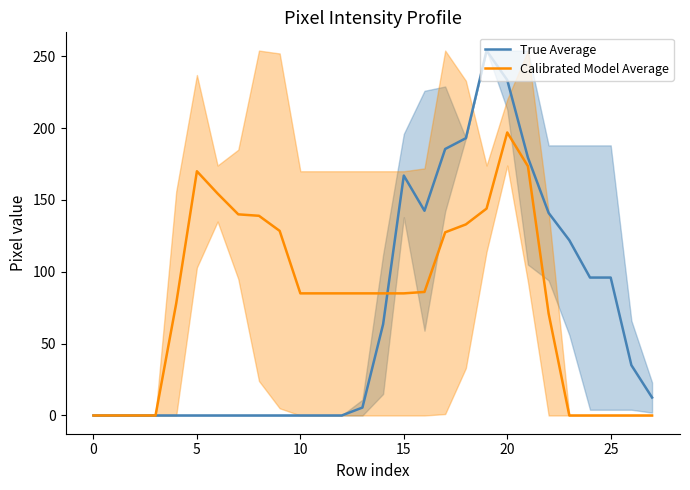

How many positive values does the Calibrated Model Average series have?

19